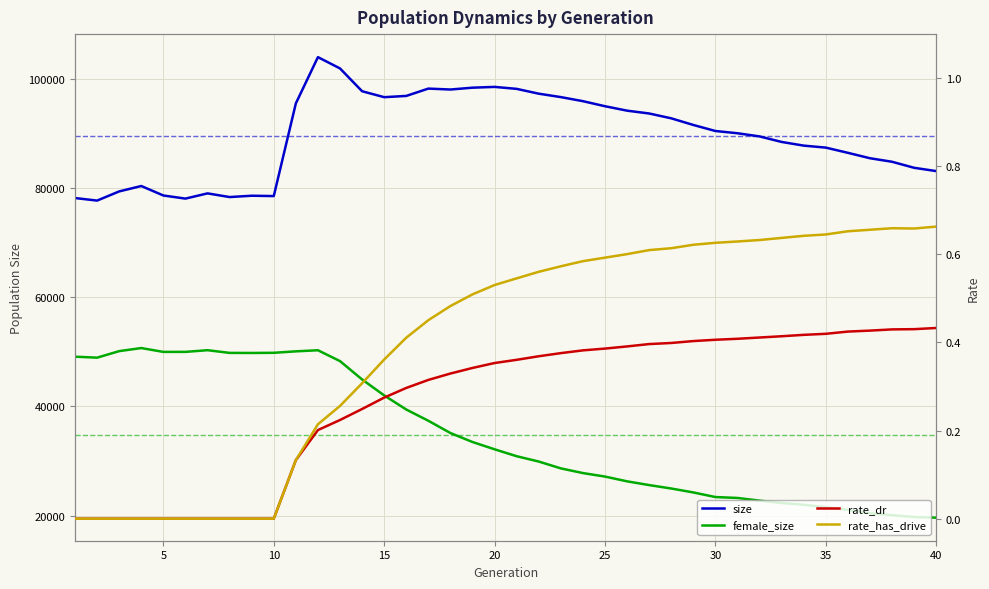

Is the value of size at 28 greater than the value of female_size at 13?

Yes